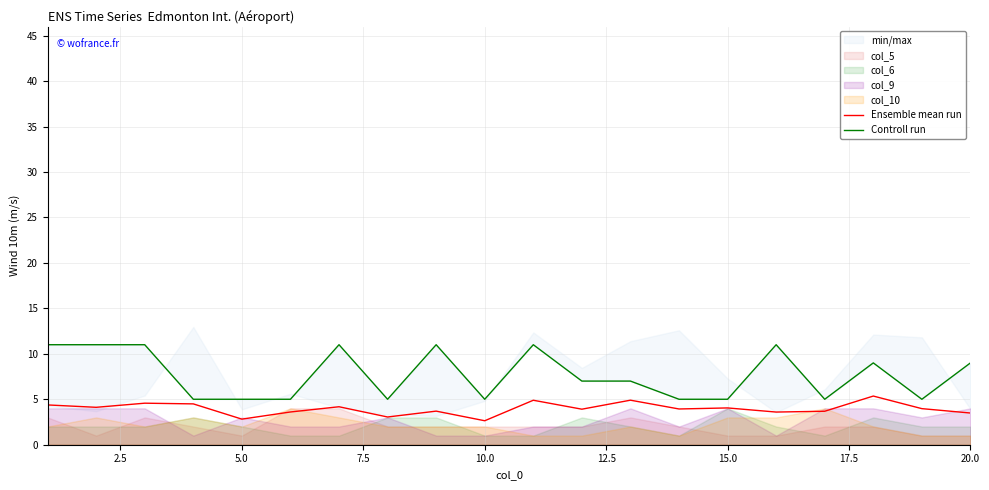

What is the minimum value for Ensemble mean run?

2.6